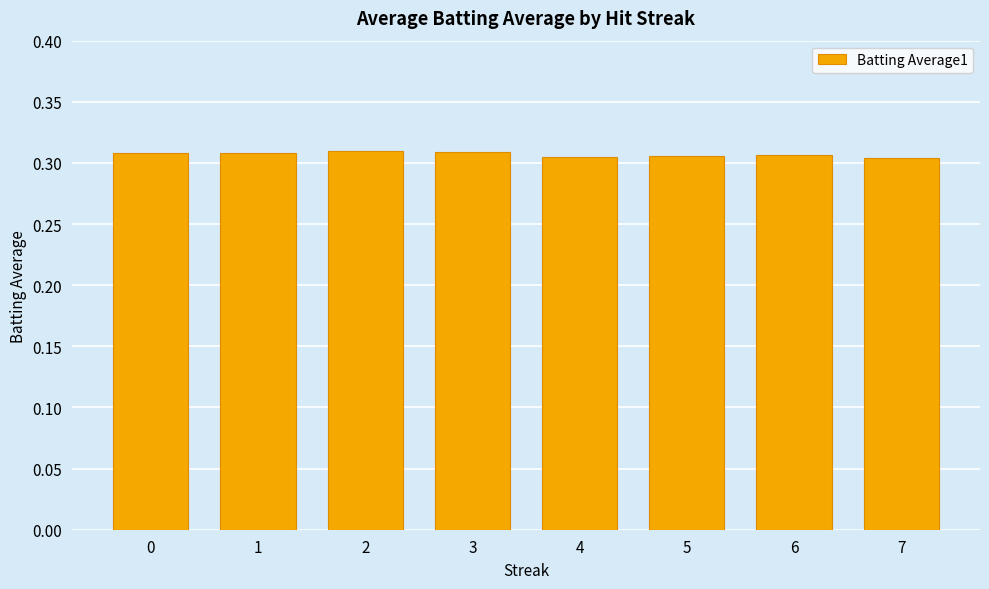

True or false: the data shows 0.1 at 0.

False